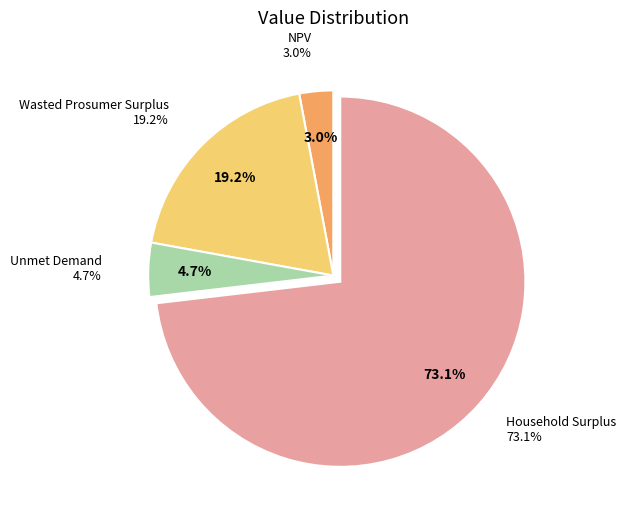

Do NPV and Household Surplus together represent more than half of the pie?

Yes